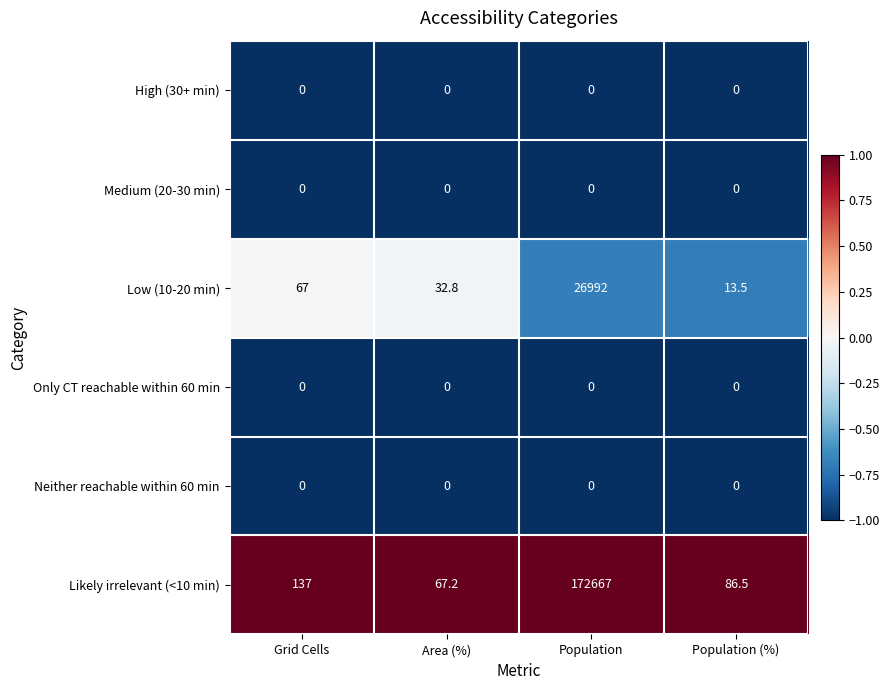

Is it true that Only CT reachable within 60 min equals 0.0 at Population (%)?

True